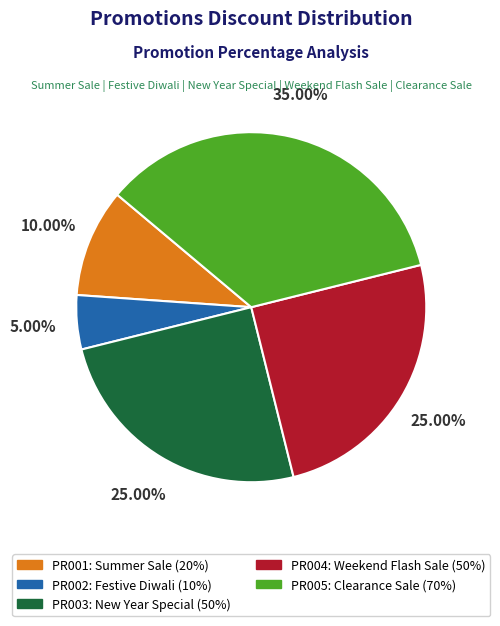

The PR004 slice represents 40% of the pie. True or false?

False